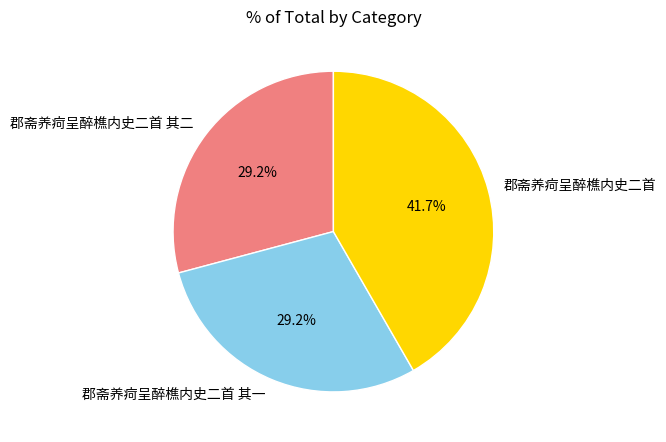

How many segments does this pie chart have?

3